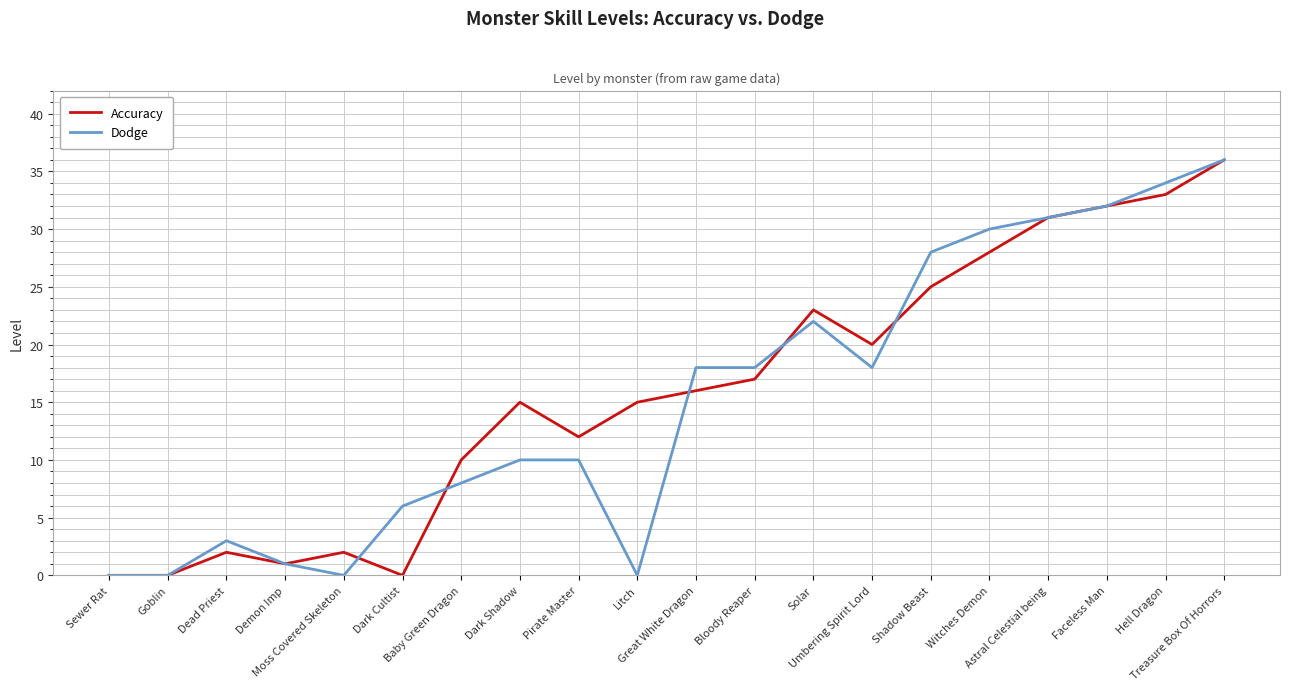

What is the highest value of the Dodge series?

36